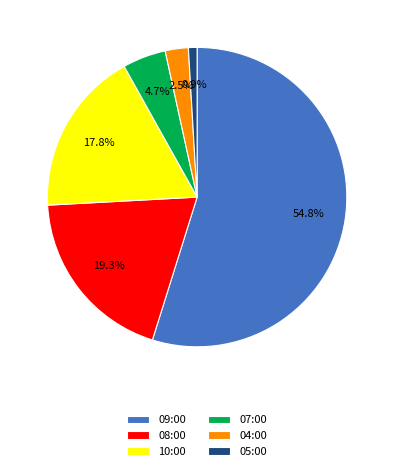

How many segments does this pie chart have?

6